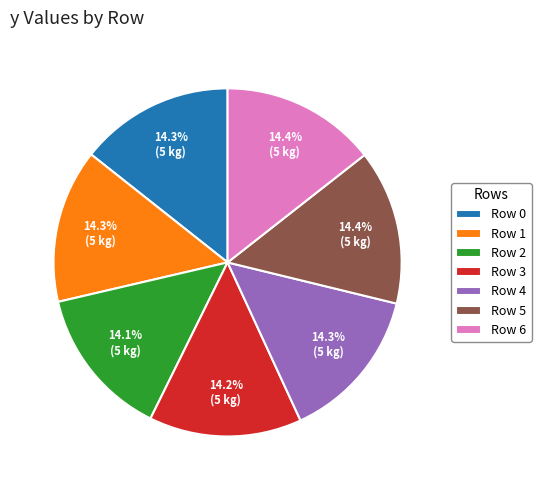

Is Row 4 the majority of the pie?

No